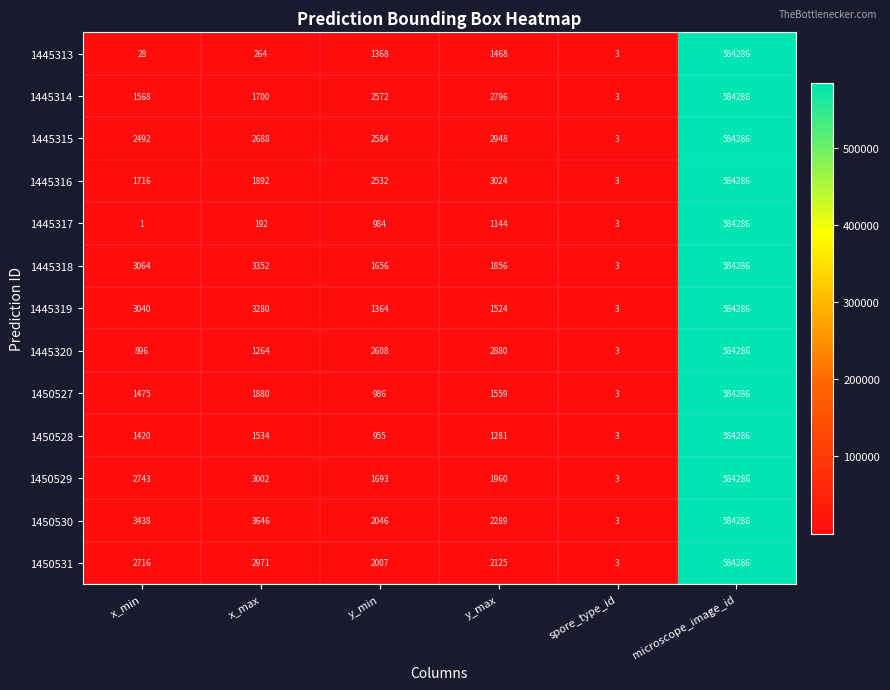

What is the difference between the 1445319 values at x_max and y_min?

1916